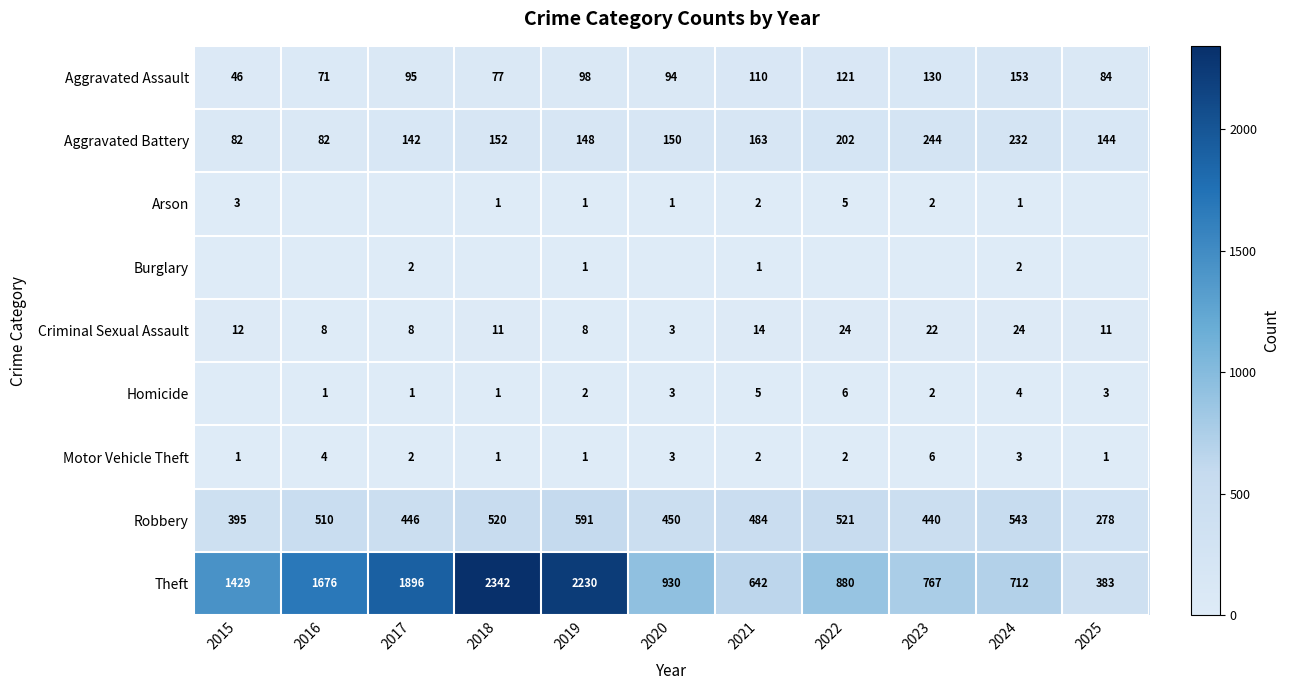

At 2024, list the series in order from smallest to largest.

Arson, Burglary, Motor Vehicle Theft, Homicide, Criminal Sexual Assault, Aggravated Assault, Aggravated Battery, Robbery, Theft